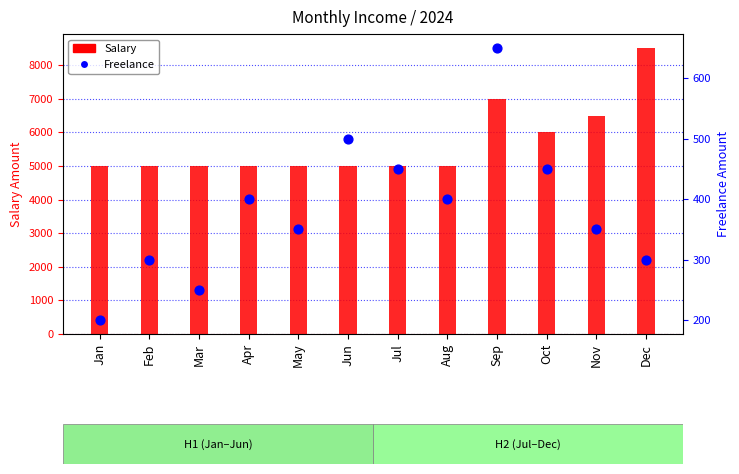

Which series reaches the maximum Y coordinate?

Salary